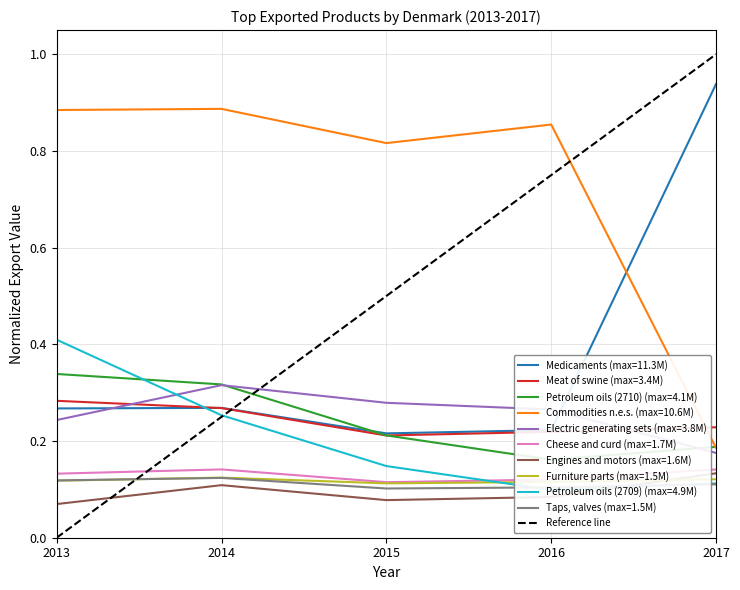

What is the difference between the maximum and minimum values?

1